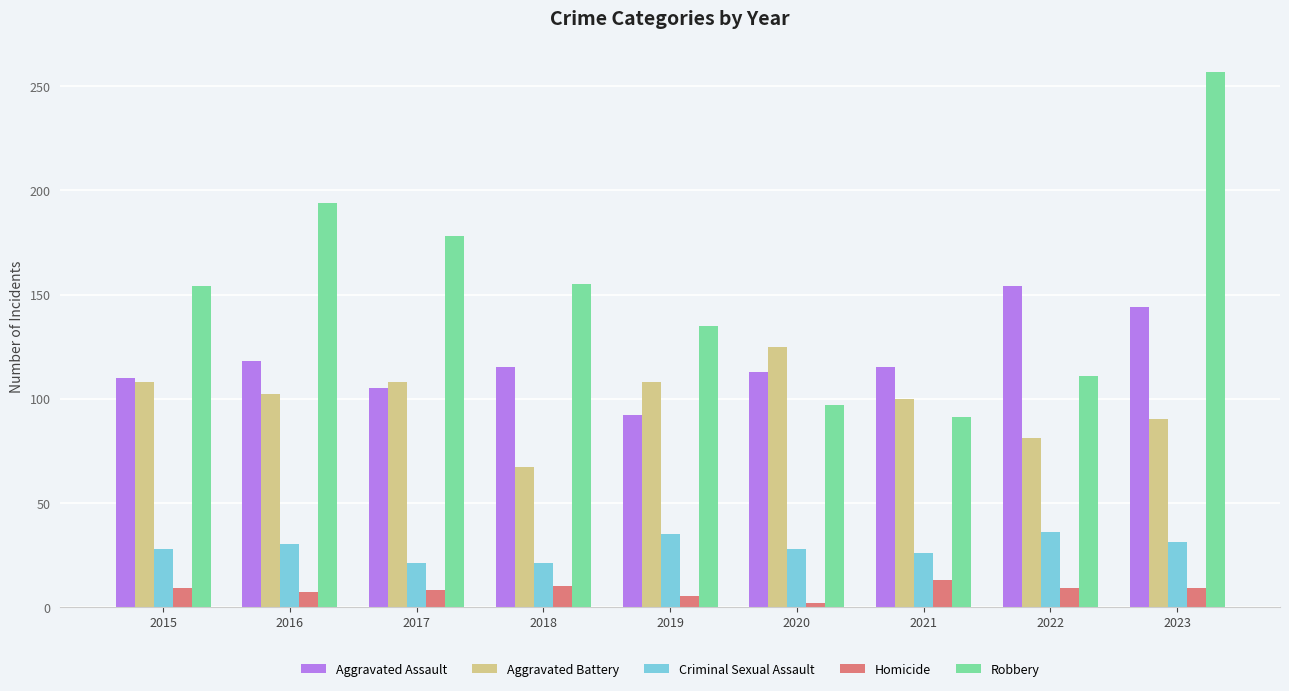

Rank the series by their maximum value, from lowest to highest.

Homicide, Criminal Sexual Assault, Aggravated Battery, Aggravated Assault, Robbery